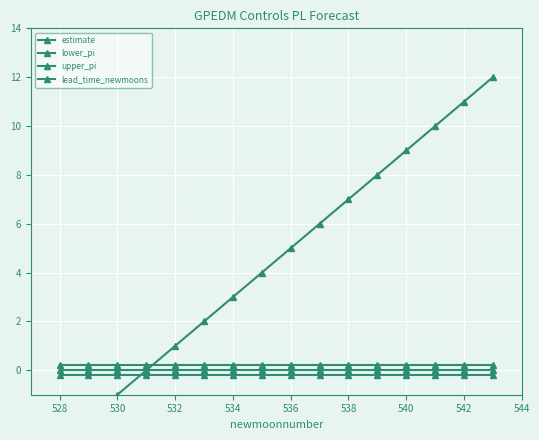

After their last crossing, which series has the higher values: lead_time_newmoons or estimate?

lead_time_newmoons